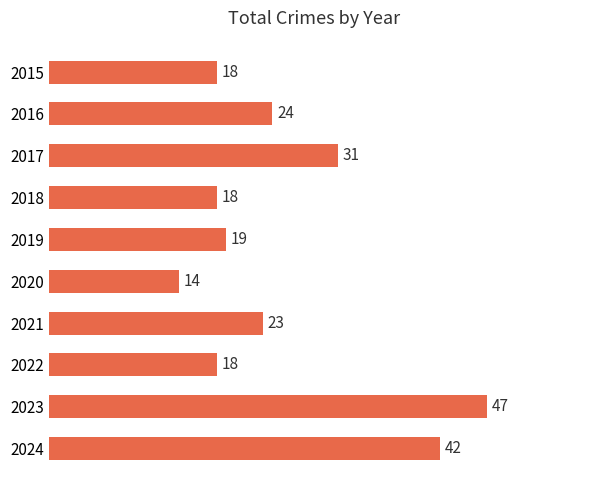

What is the value of the 9th bar from the top?

47